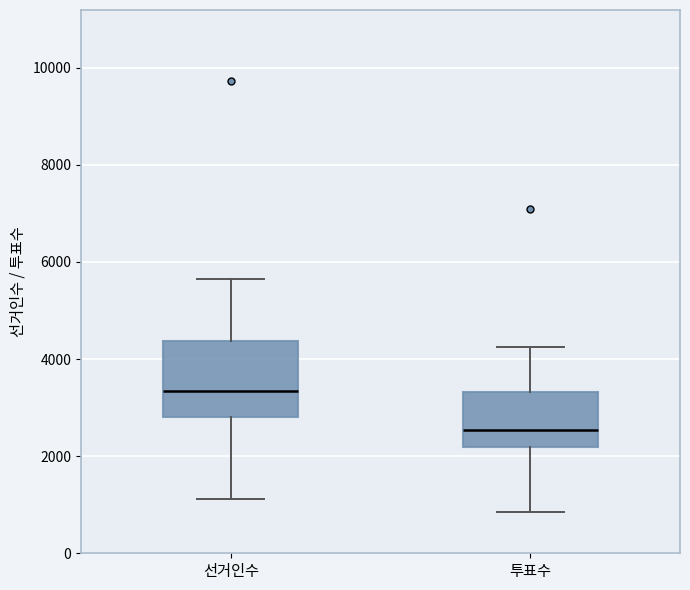

Where is the upper edge of the box for 투표수 on the y-axis? The values are not printed on the chart, so give them approximately, as read against the axis.

3400